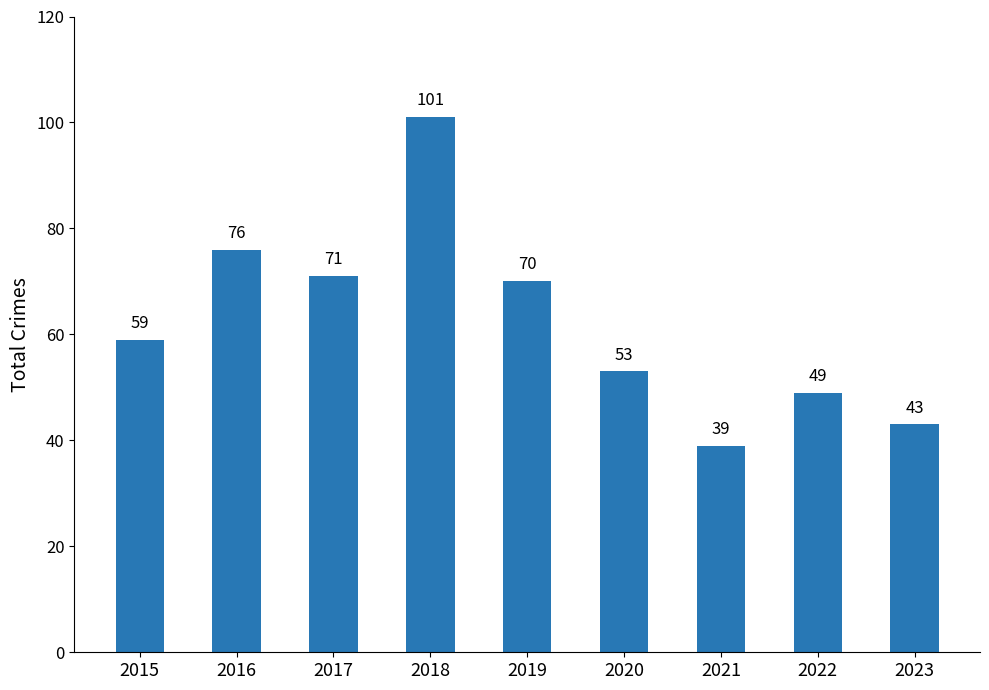

Reading right to left, transcribe all the data shown in this chart.

43	49	39	53	70	101	71	76	59